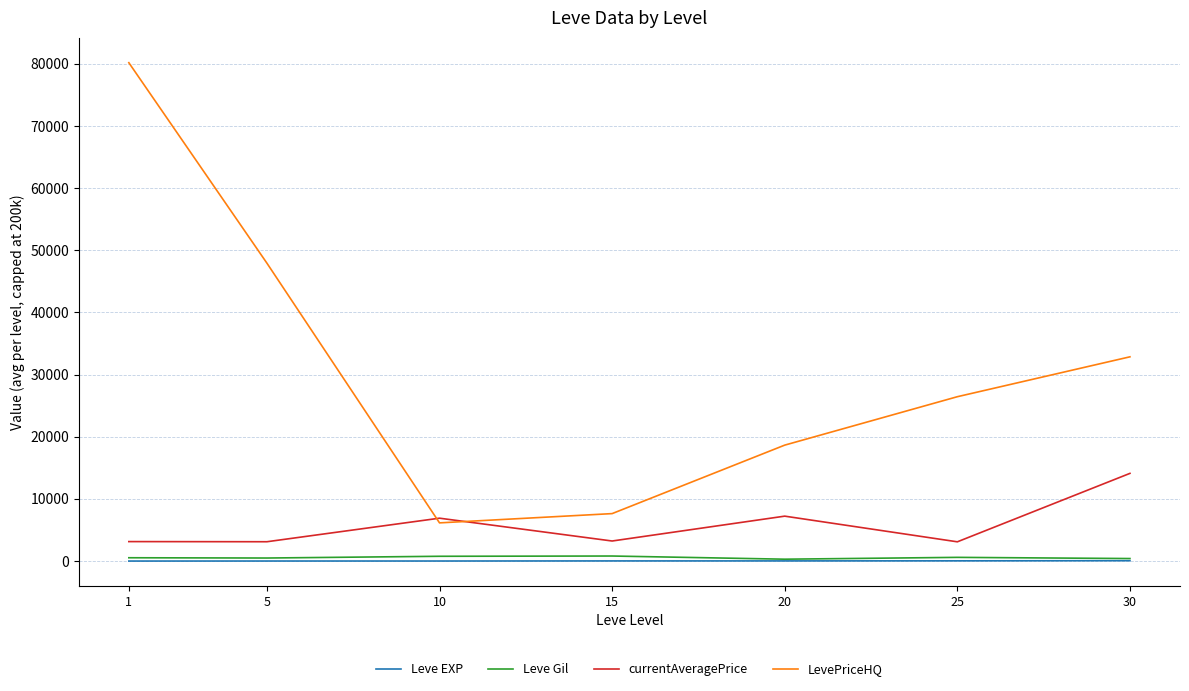

True or false: currentAveragePrice has a value of 3131.3 at 1.

True